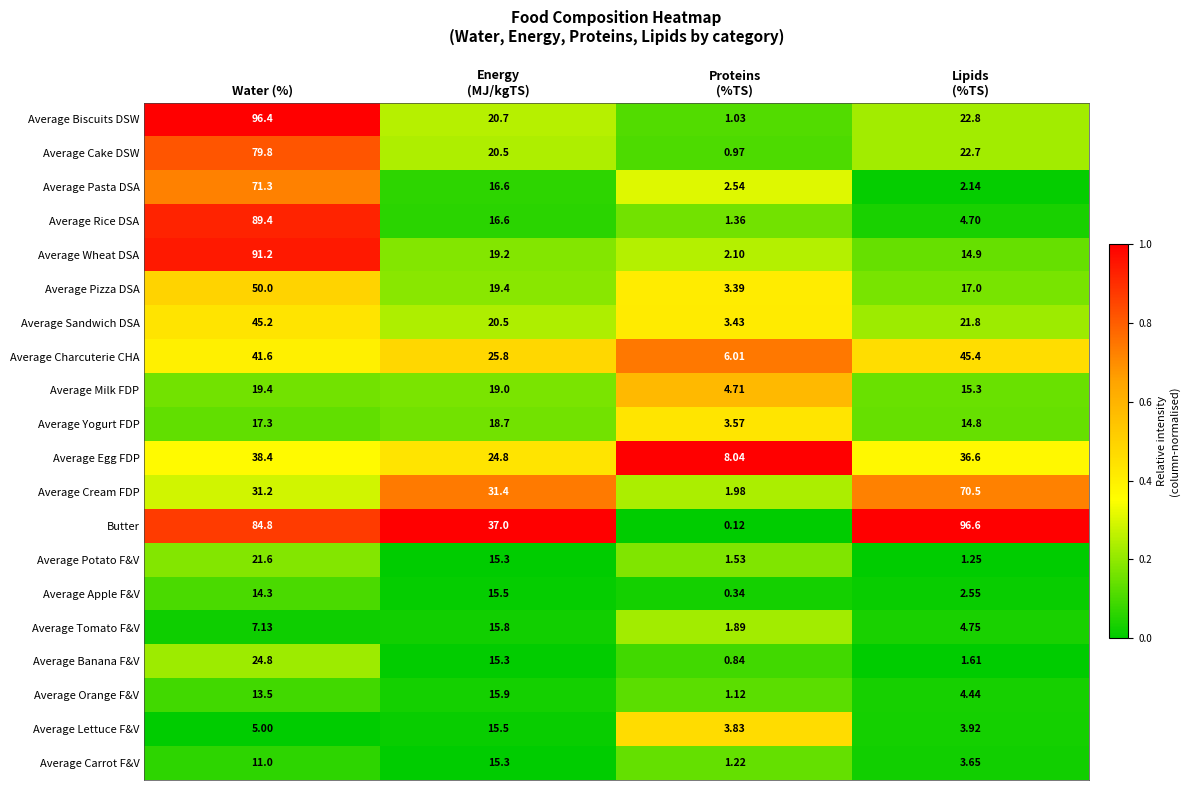

At which label does Average Potato F&V first exceed 15?

Water (%)